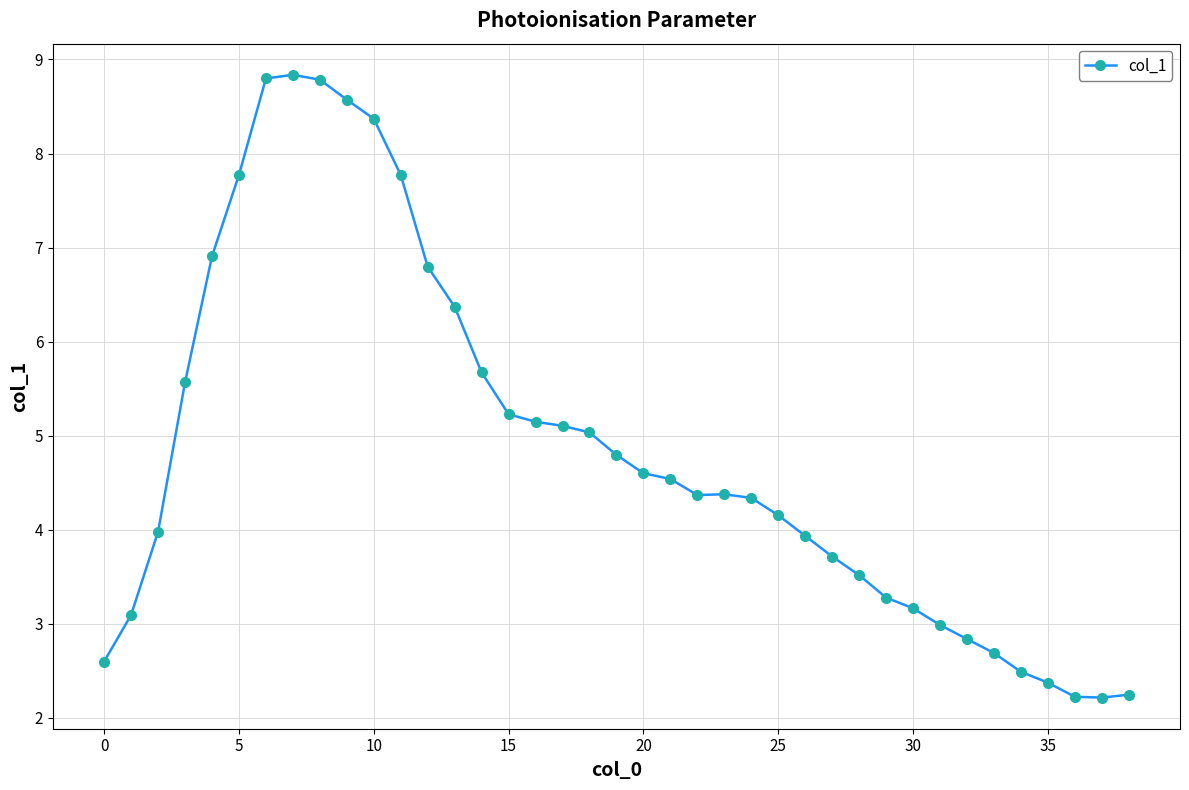

What is the maximum value shown in the chart?

8.8